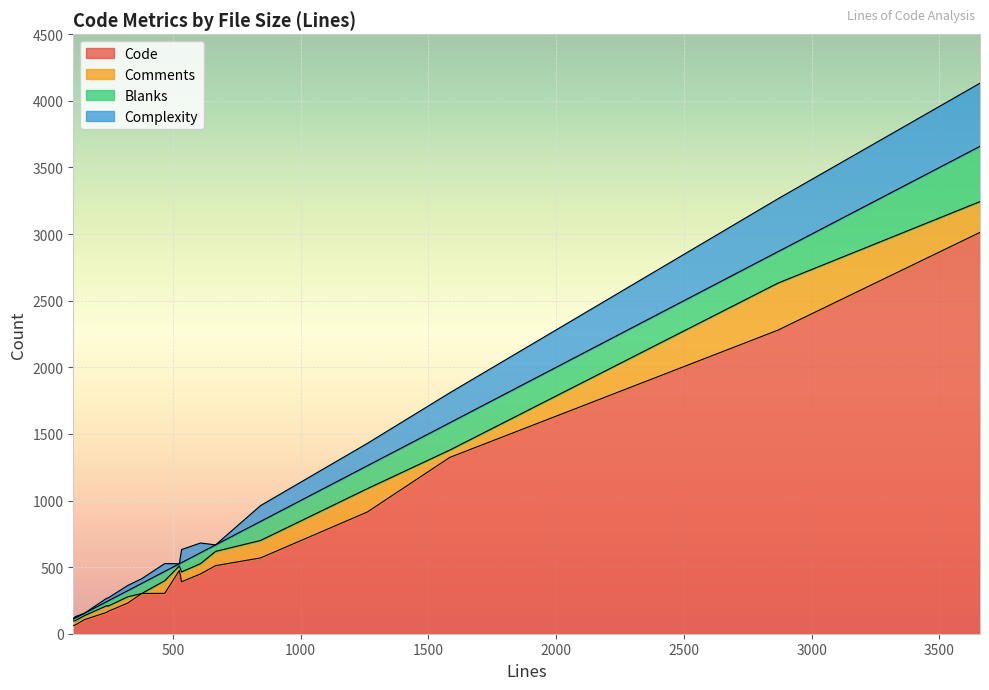

What is the highest value of the Code series?

3013